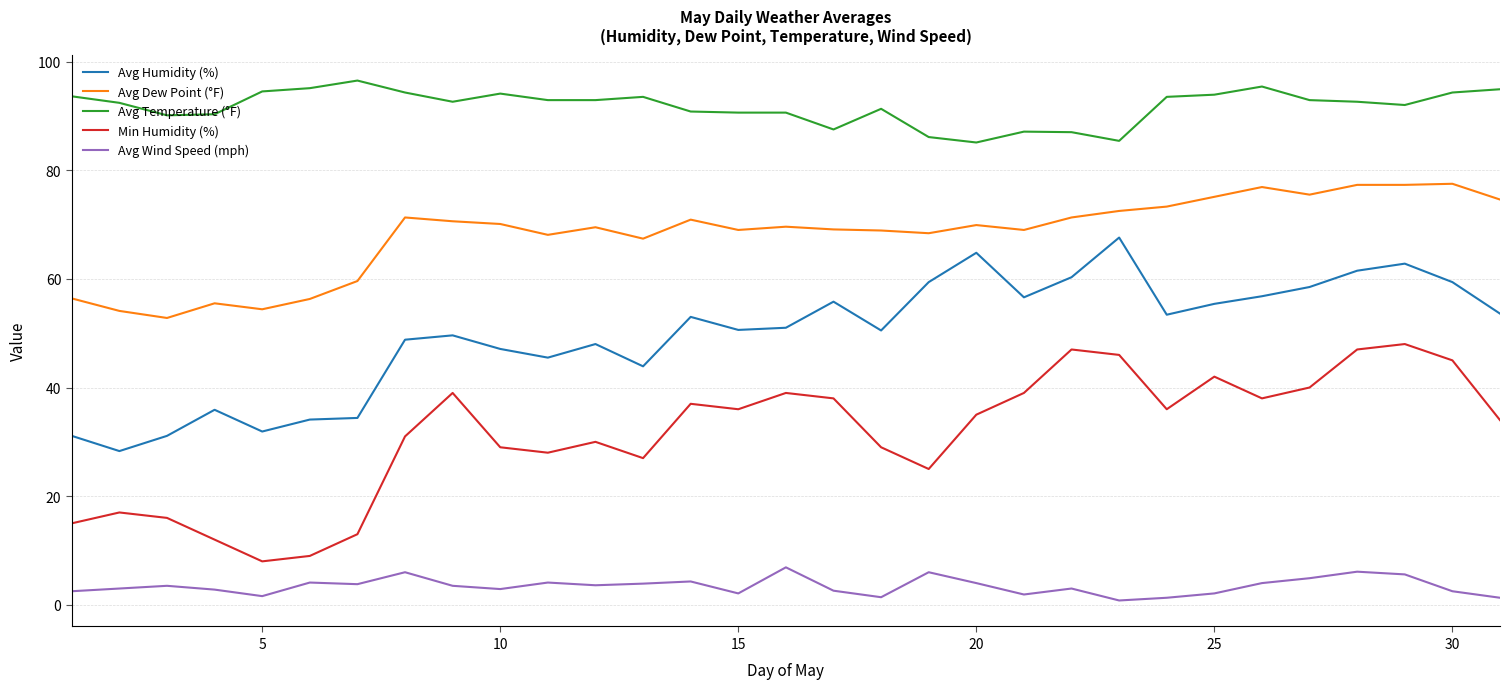

What is the difference between the maximum and second lowest values in the Avg Wind Speed (mph) series?

5.6